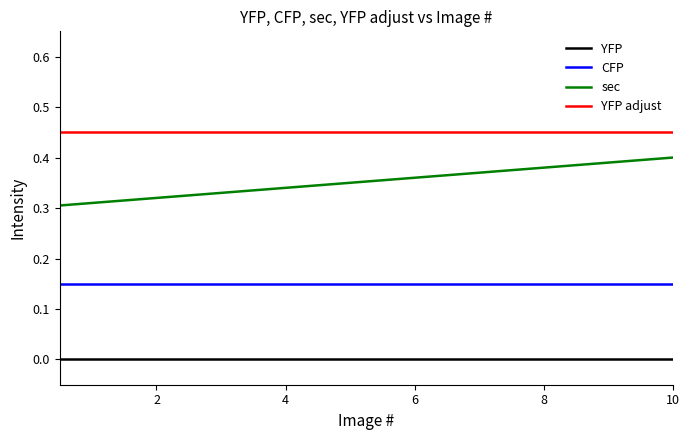

Which series has the largest range (max minus min)?

sec